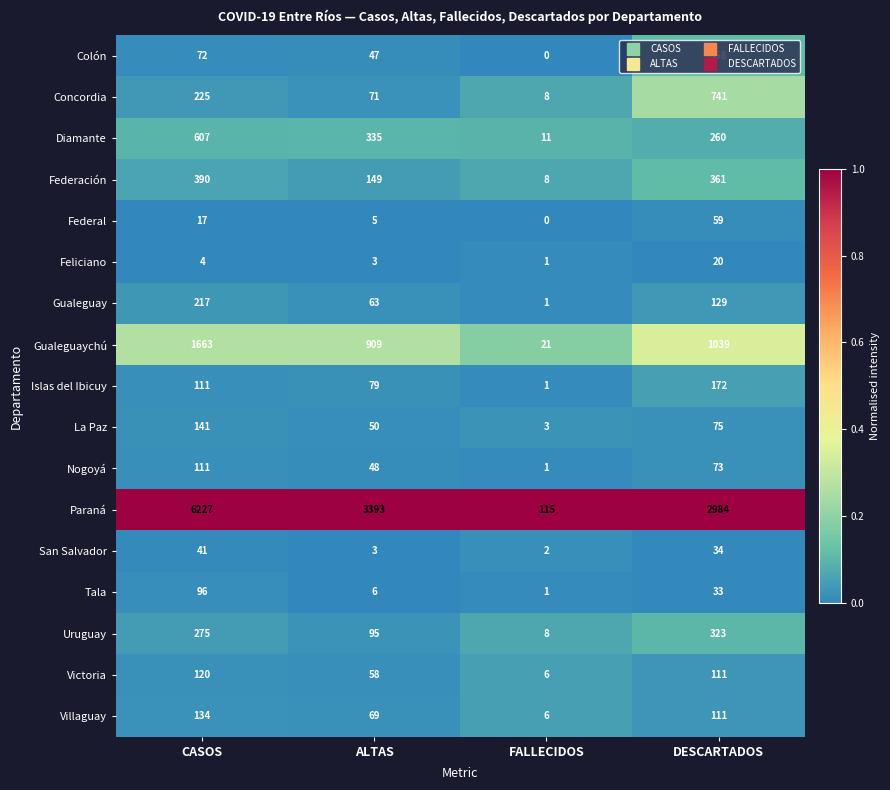

What is the difference between the Diamante values at CASOS and DESCARTADOS?

347